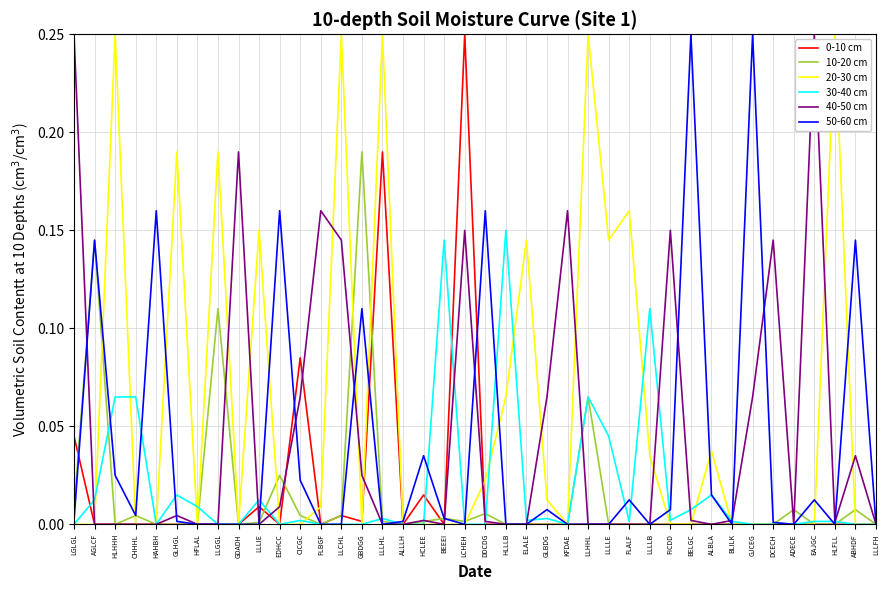

At which category is the sum across all series the highest?

LLLHL